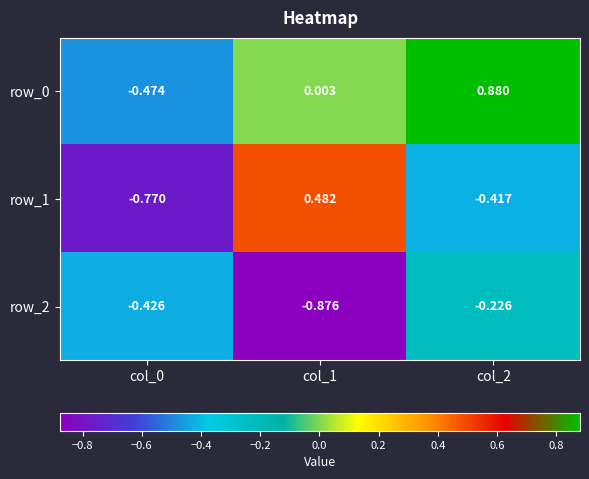

Is the value of row_2 at col_0 greater than the value of row_1 at col_2?

No